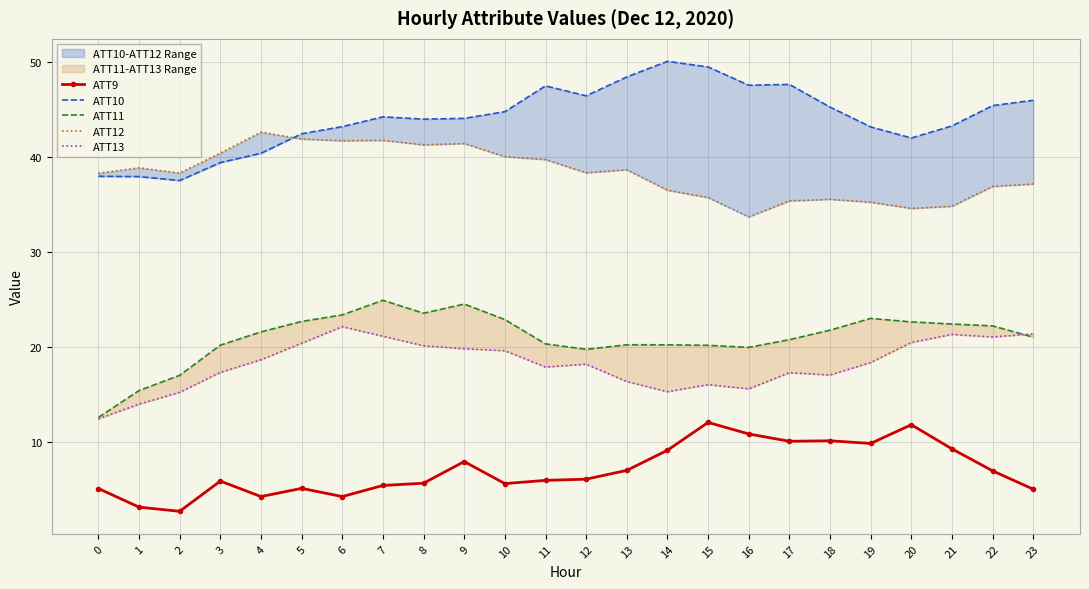

How many interior local valleys does the ATT10 series have?

5